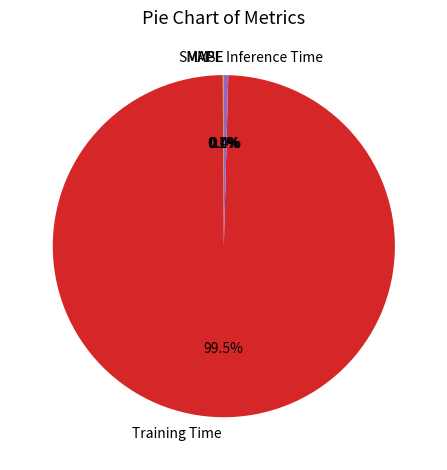

What percentage is NOT represented by Inference Time?

99.6%